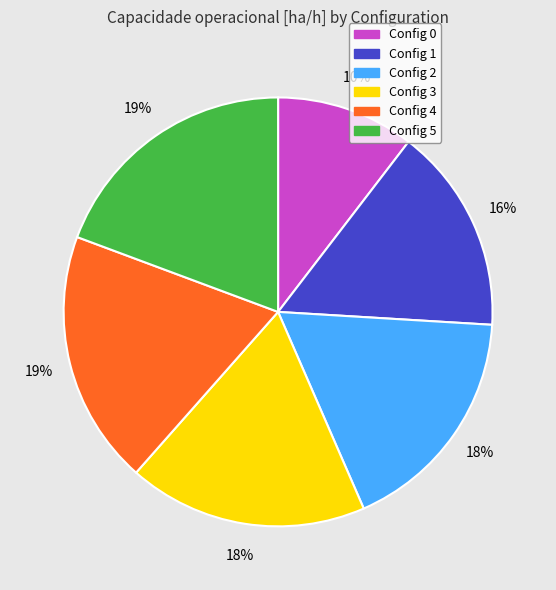

To the nearest percent, what portion does Config 2 represent?

18%